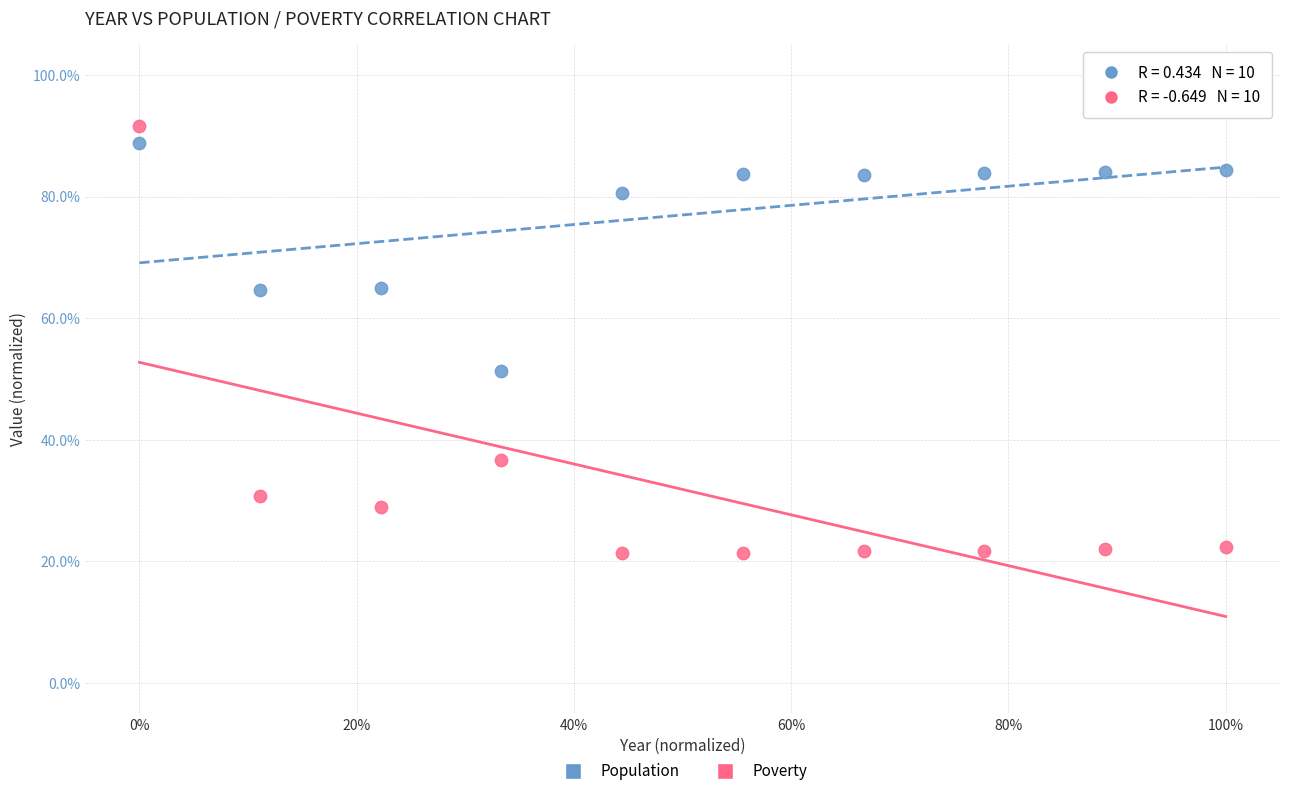

What are all the series names shown in the legend?

Population, Poverty